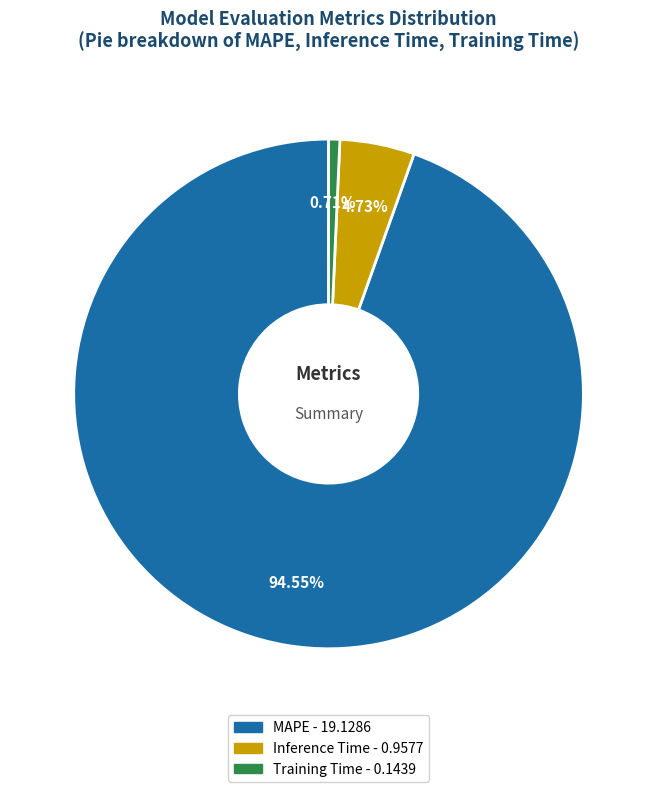

Which category has the biggest portion of the pie?

MAPE